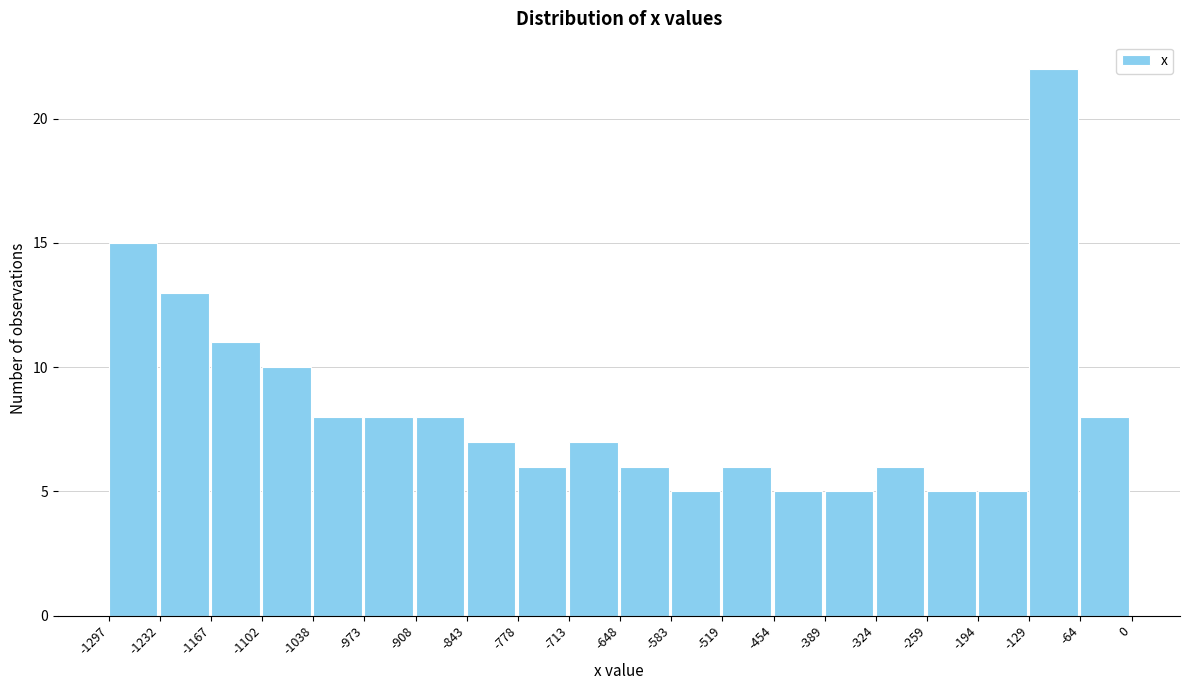

Reading left to right, transcribe this chart: for each bar, give the range it covers on the x-axis and its height. The values are not printed on the chart, so give them approximately, as read against the axis.

-1297 to -1232: 15
-1232 to -1167: 13
-1167 to -1102: 11
-1102 to -1038: 10
-1038 to -973: 8
-973 to -908: 8
-908 to -843: 8
-843 to -778: 7
-778 to -713: 6
-713 to -648: 7
-648 to -583: 6
-583 to -519: 5
-519 to -454: 6
-454 to -389: 5
-389 to -324: 5
-324 to -259: 6
-259 to -194: 5
-194 to -129: 5
-129 to -64: 22
-64 to 0: 8